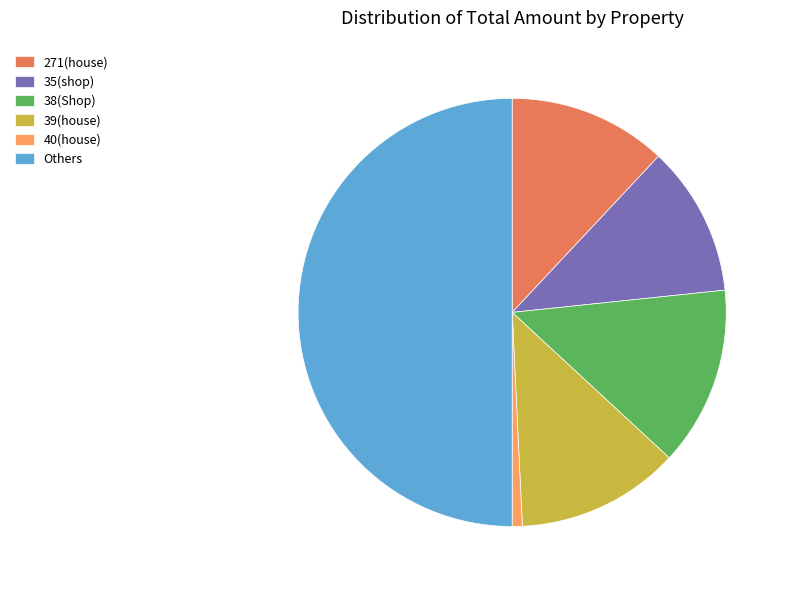

True or false: 40(house) accounts for 11% of the total.

False